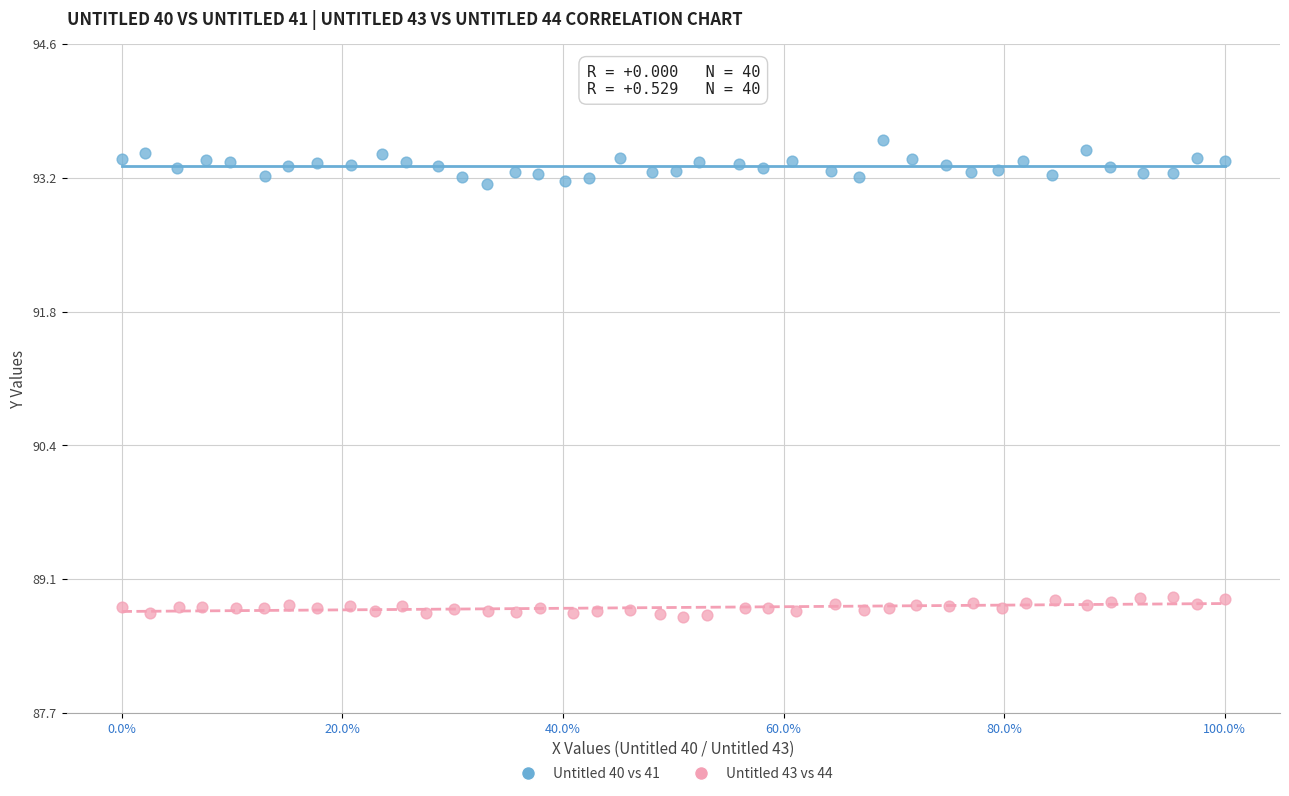

Which series has the largest Y range (max minus min)?

Untitled 40 vs 41